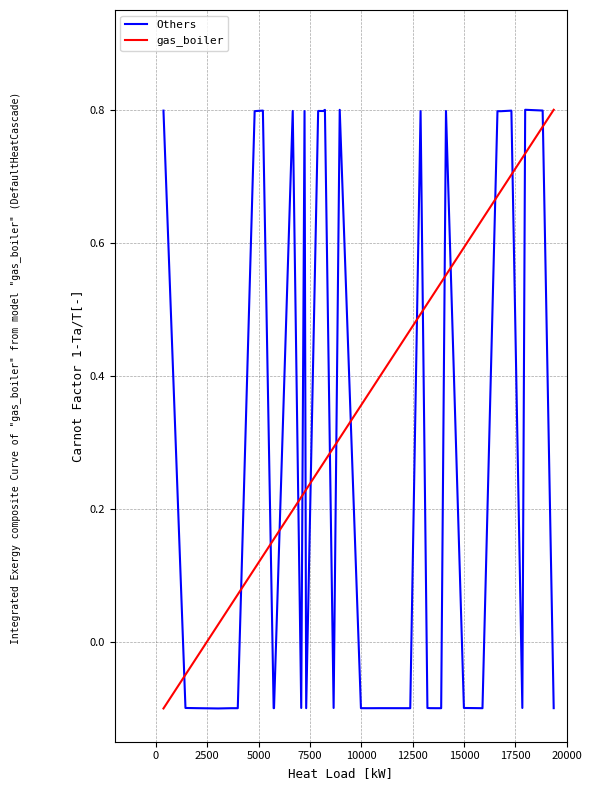

Which series has the largest total across all categories?

gas_boiler